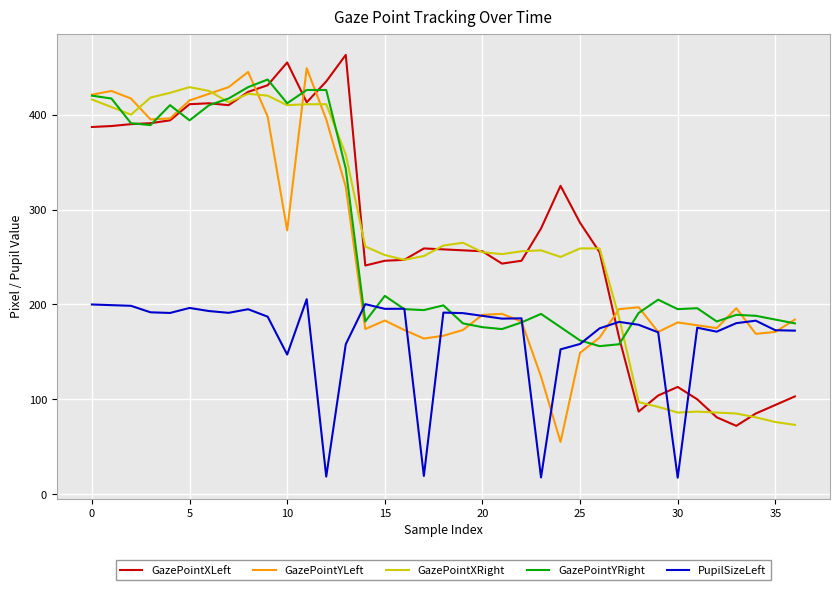

After their last crossing, which series has the higher values: GazePointXRight or GazePointXLeft?

GazePointXLeft